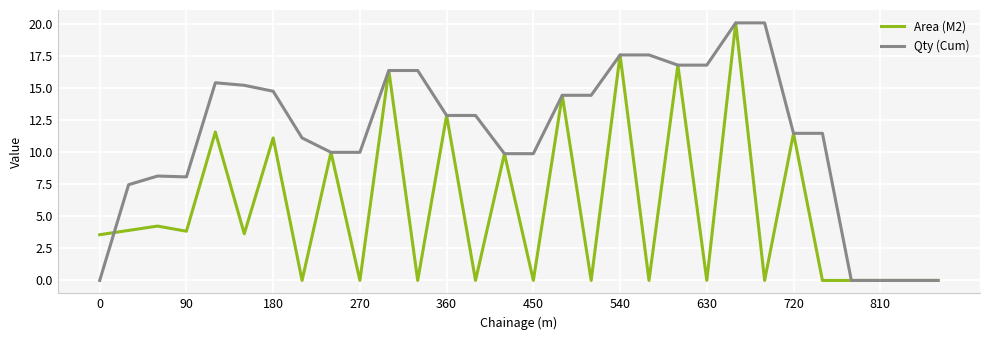

List the series in order of their overall mean, highest first.

Qty (Cum), Area (M2)